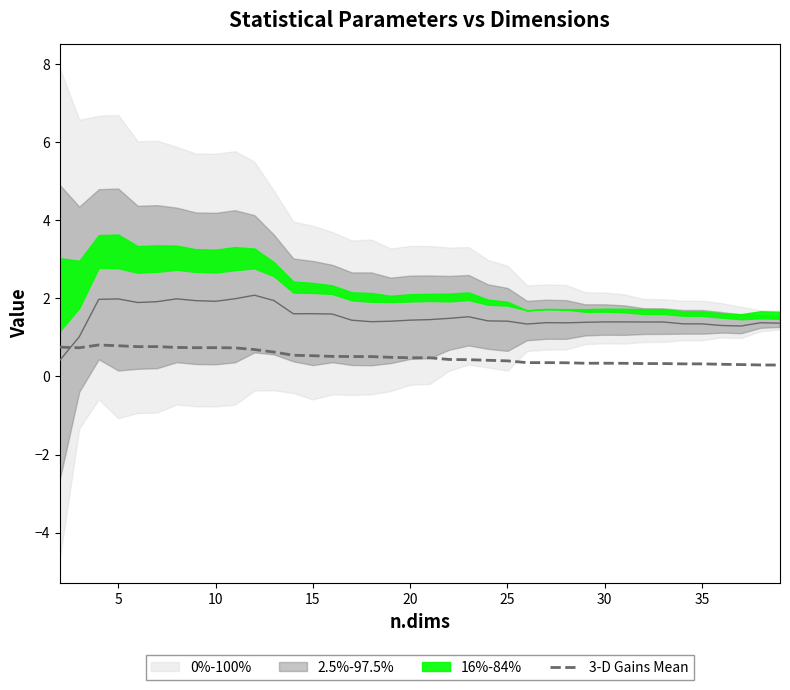

True or false: 3-D Gains Mean has a value of 0.5 at 15.

True